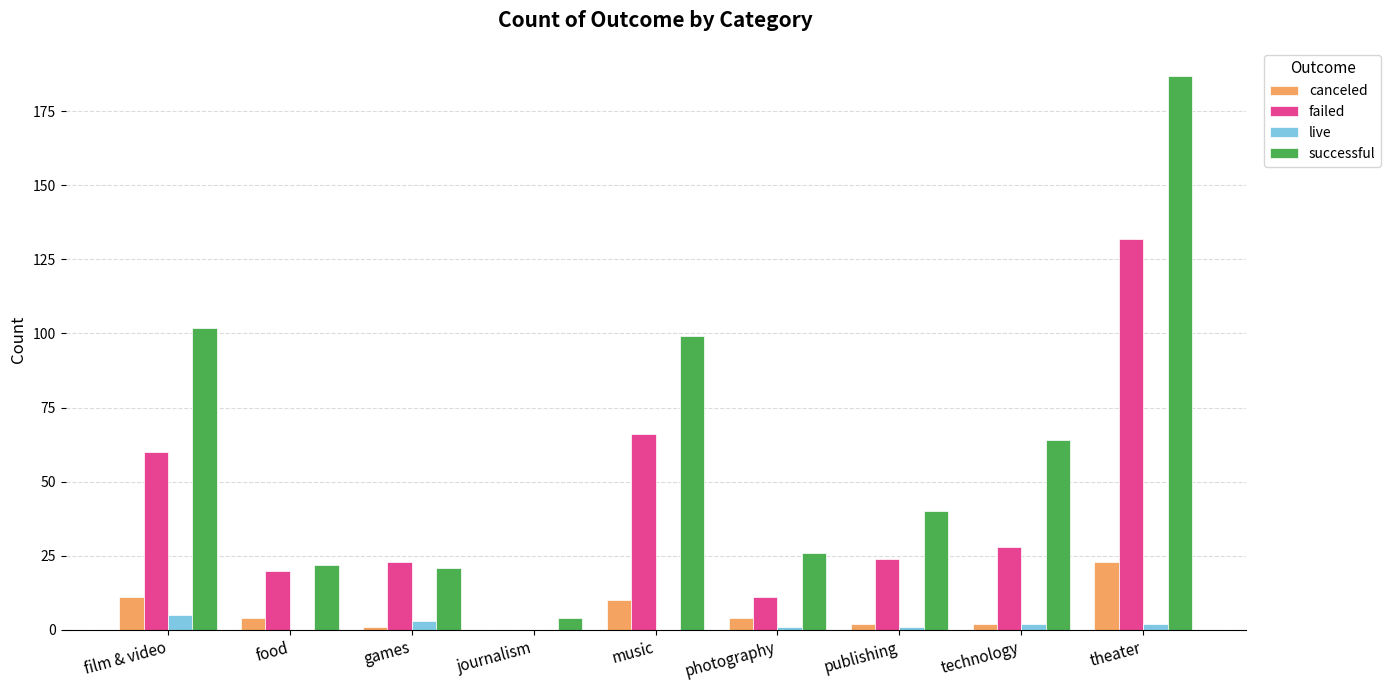

What is the sum of all canceled values?

57